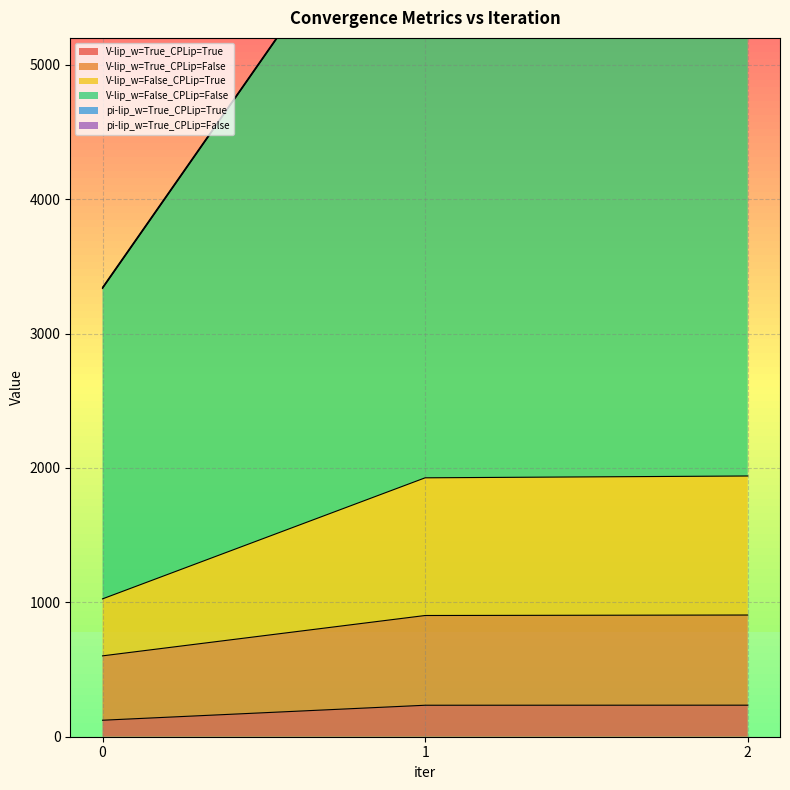

The V-lip_w=True_CPLip=False series shows 261.6 at 0. True or false?

False